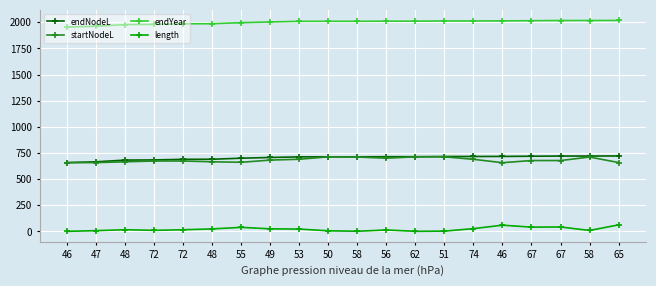

Reading left to right, what are all the values shown in this chart?

endNodeL: 658.5	666.1	682.4	683.9	689.8	690.5	700.5	707.4	713.2	713.5	713.6	714.7	714.7	716.6	716.8	717.4	719.3	720.9	721.1	721.8
startNodeL: 657.5	658.5	666.1	673.6	673.6	666.1	661.4	682.4	690.5	713.5	711.6	700.5	713.6	713.5	689.8	657.5	678.1	678.1	711.6	659.0
endYear: 1954.7	1962.3	1978.6	1980.1	1986.0	1986.7	1996.7	2003.6	2009.4	2009.7	2009.8	2010.9	2010.9	2012.8	2013.0	2013.6	2015.5	2017.1	2017.3	2018.0
length: 1.0	7.6	16.3	10.3	16.2	24.4	39.0	25.0	22.7	6.1	2.0	14.2	1.2	3.1	27.0	59.9	41.2	42.8	9.5	62.8